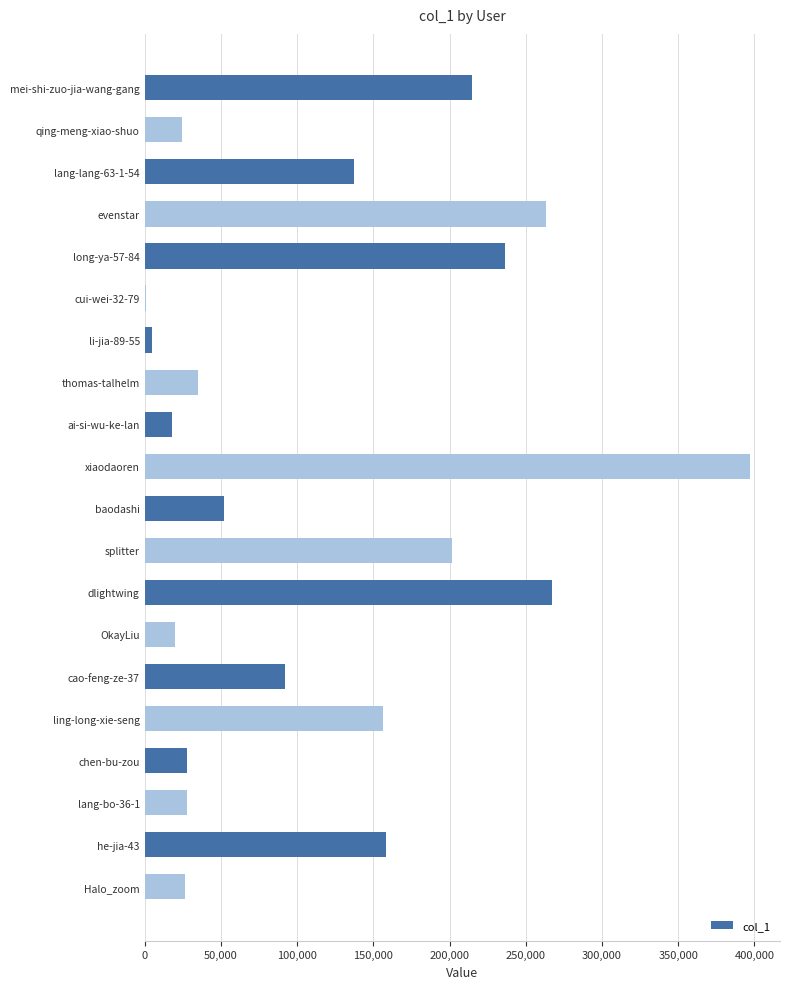

What is the sum of all values?

2362251